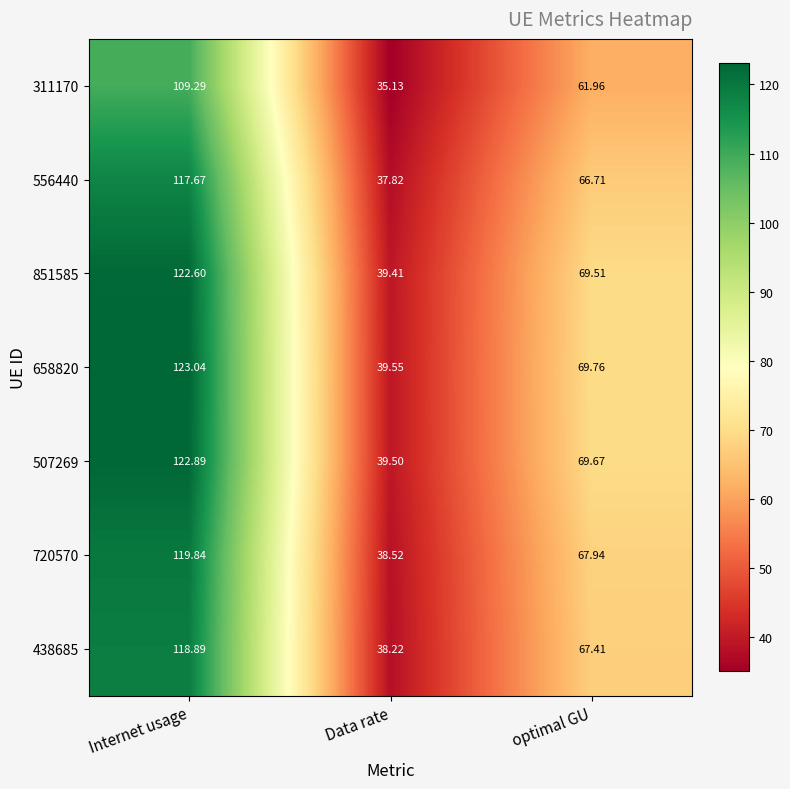

At which label does 556440 reach its peak?

Internet usage